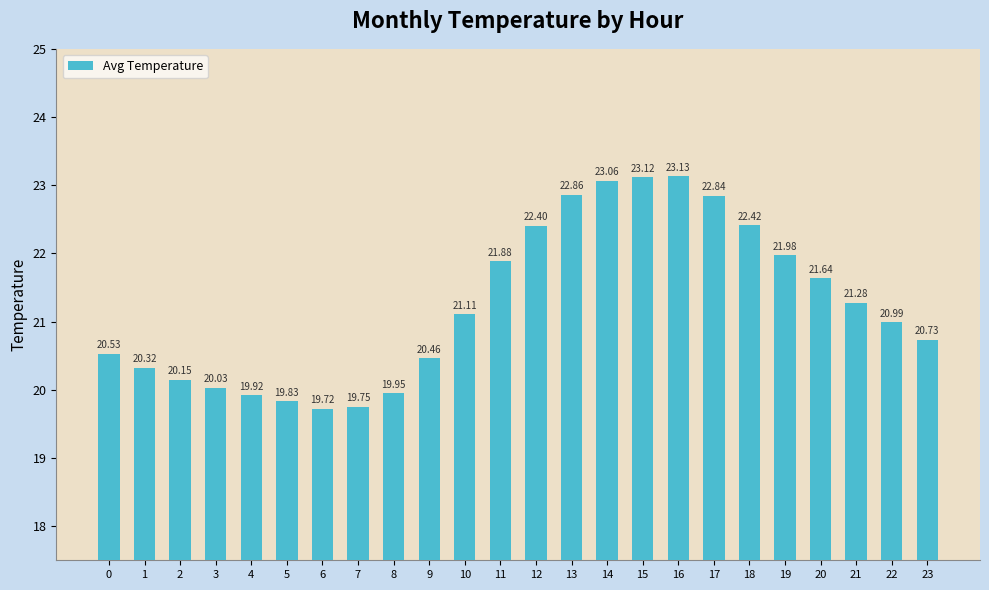

How many series are shown in this chart?

1